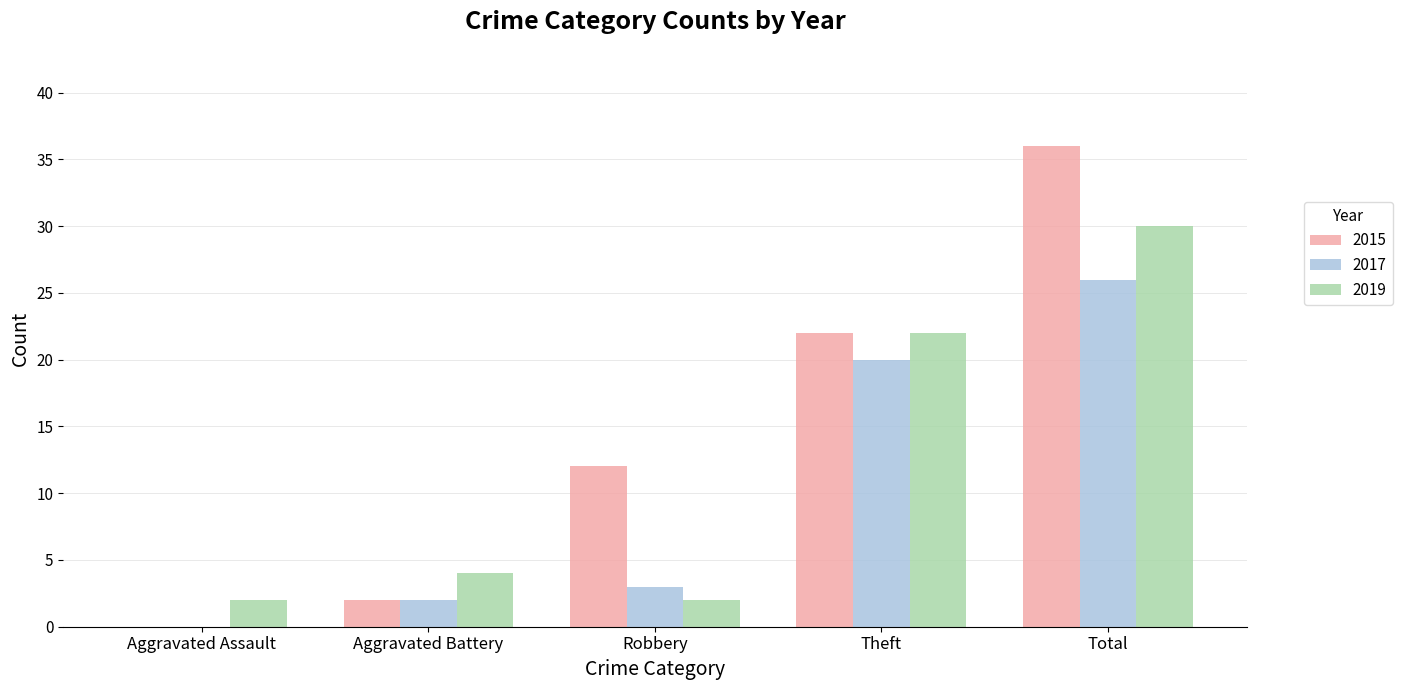

What is the sum of all 2019 values?

60